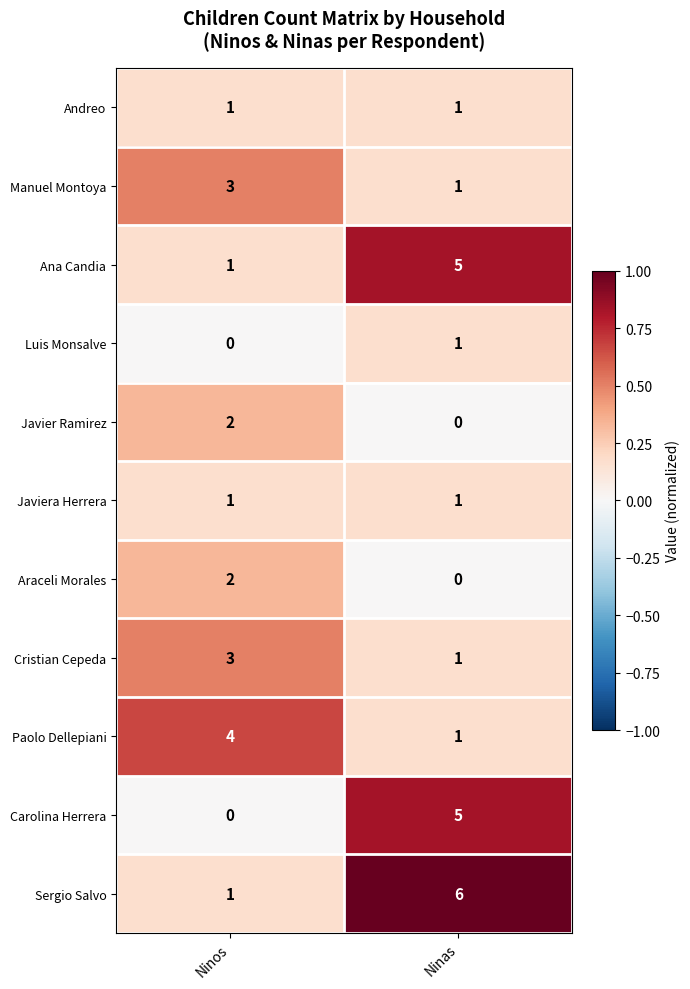

What is the sum of the Carolina Herrera values at Ninos and Ninas?

5